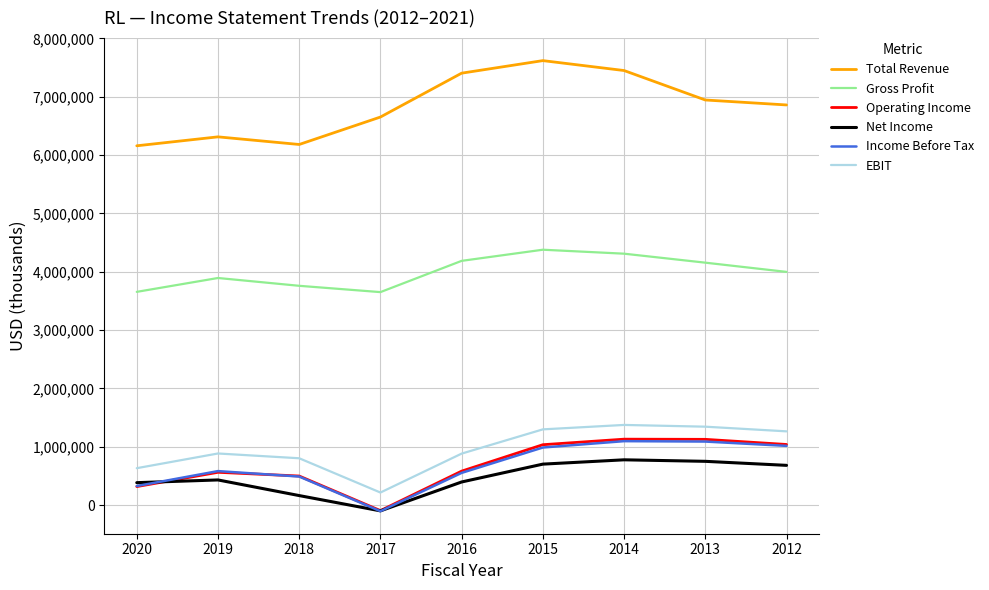

Is this an area chart (filled region under the line)?

No